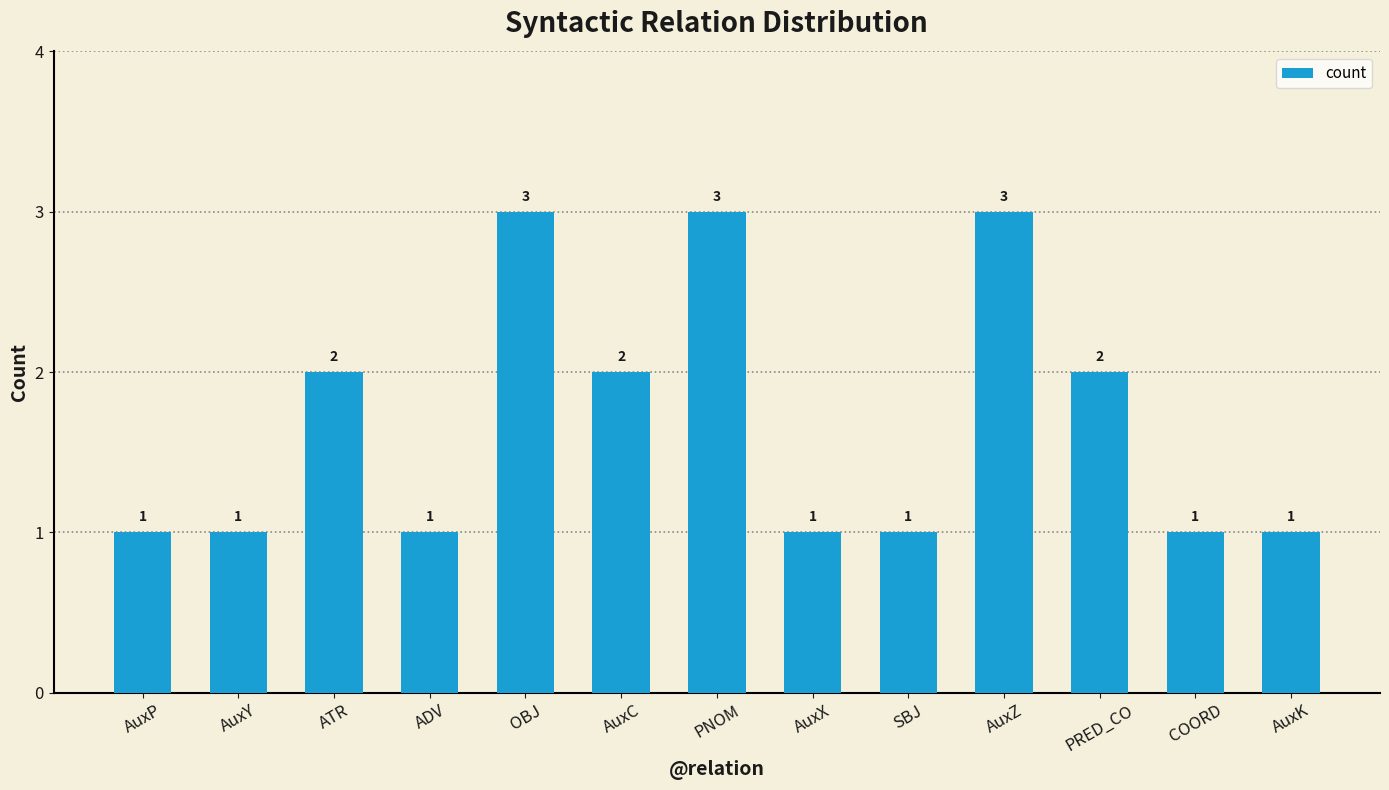

True or false: the data shows 2 at AuxY.

False